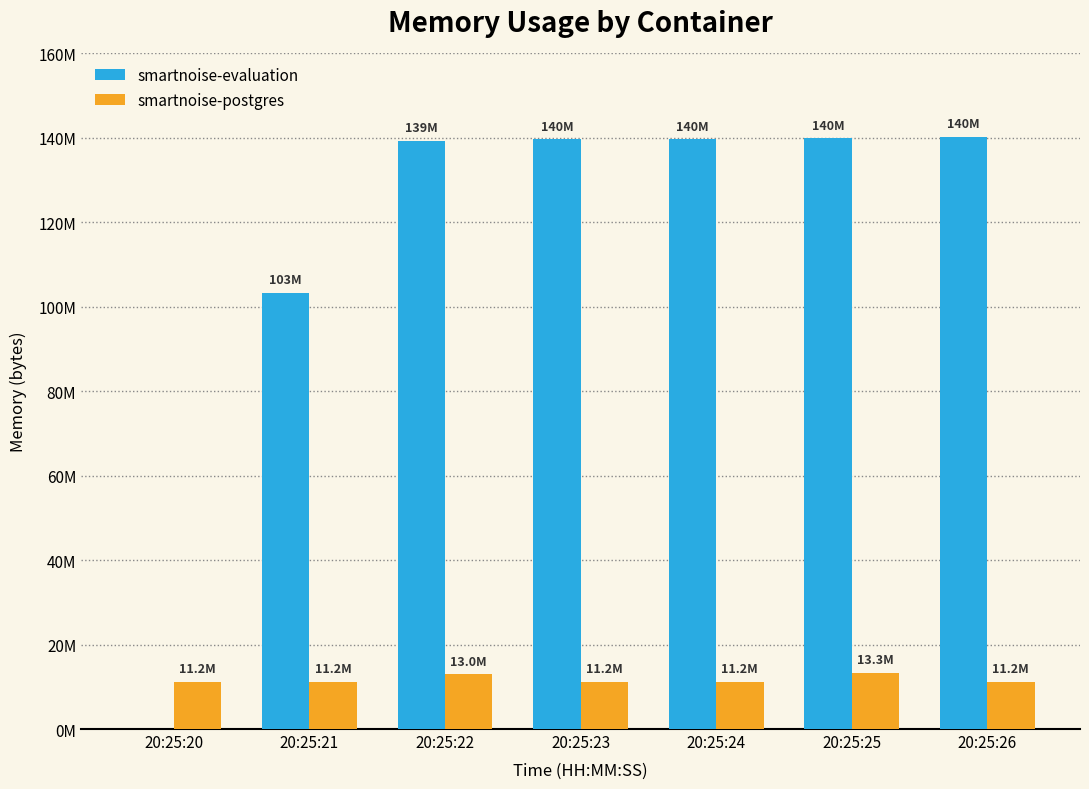

Which series has the largest range (max minus min)?

smartnoise-evaluation